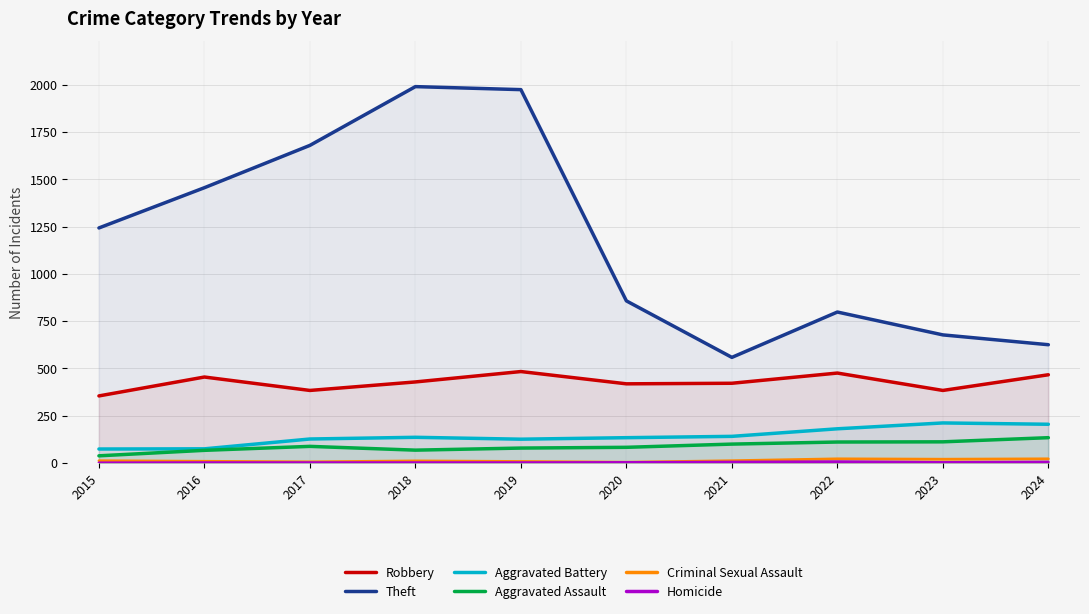

Rank the categories by Criminal Sexual Assault value from highest to lowest.

2022, 2024, 2023, 2015, 2021, 2018, 2016, 2019, 2017, 2020